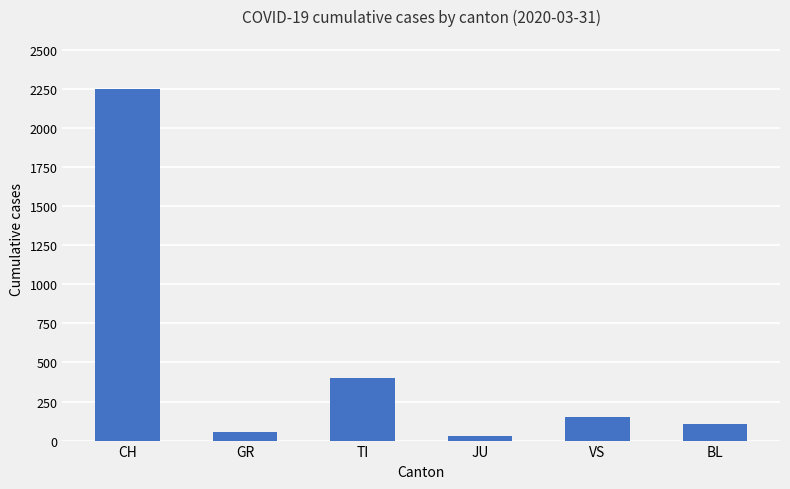

How many categories are shown in the chart?

6